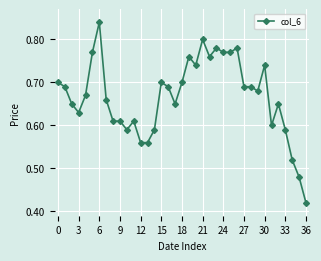

How many values are between 0 and 1?

37